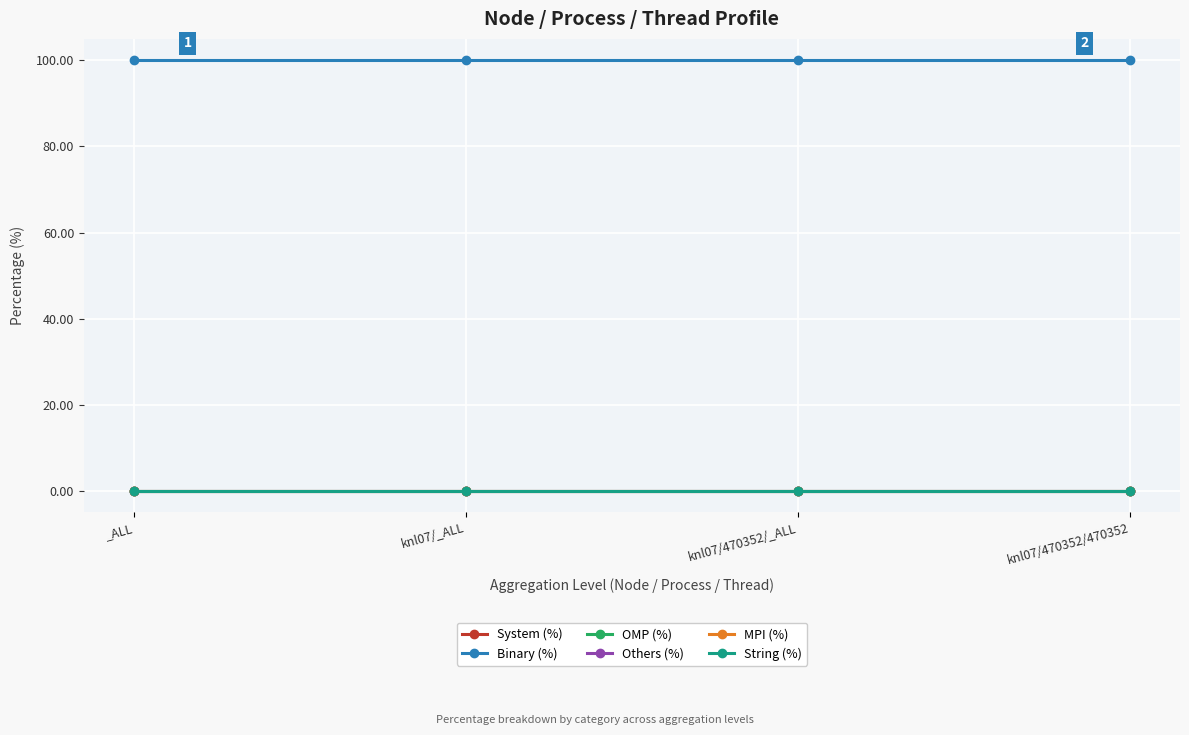

True or false: Others (%) and String (%) cross at least once.

False